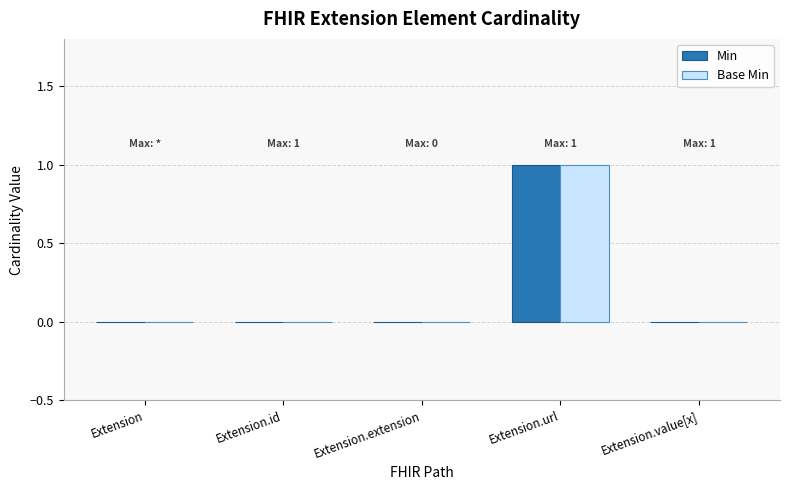

Is it true that Min equals 1 at Extension.url?

True